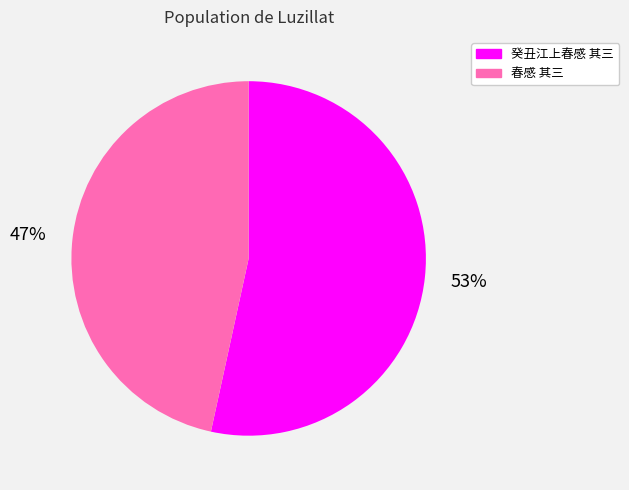

To the nearest percent, what percentage of the pie is 春感 其三?

47%